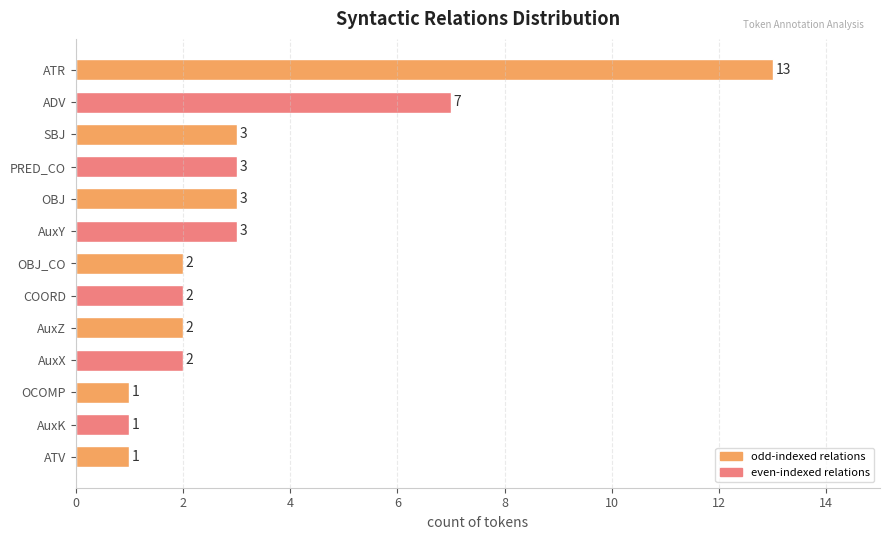

What is the ratio of the value at OBJ_CO to the value at PRED_CO?

0.7